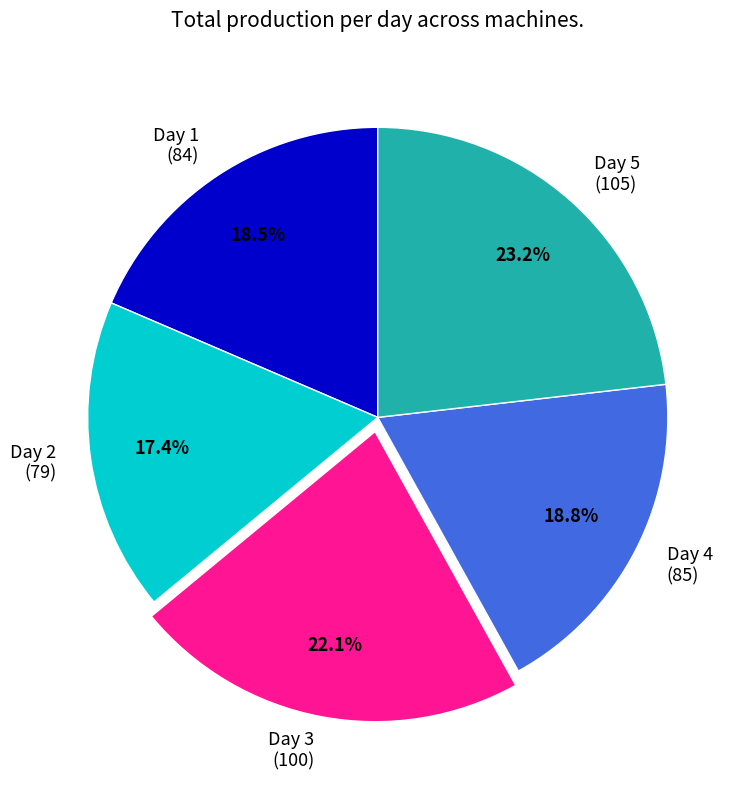

What is the largest slice in the pie chart?

Day 5 (105)